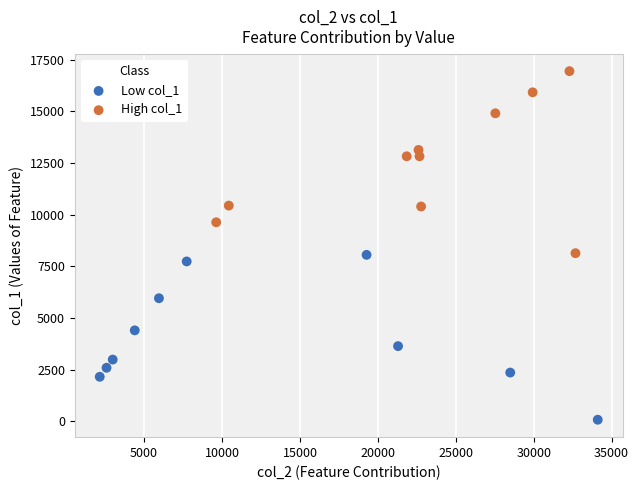

What are all the series names shown in the legend?

Low col_1, High col_1